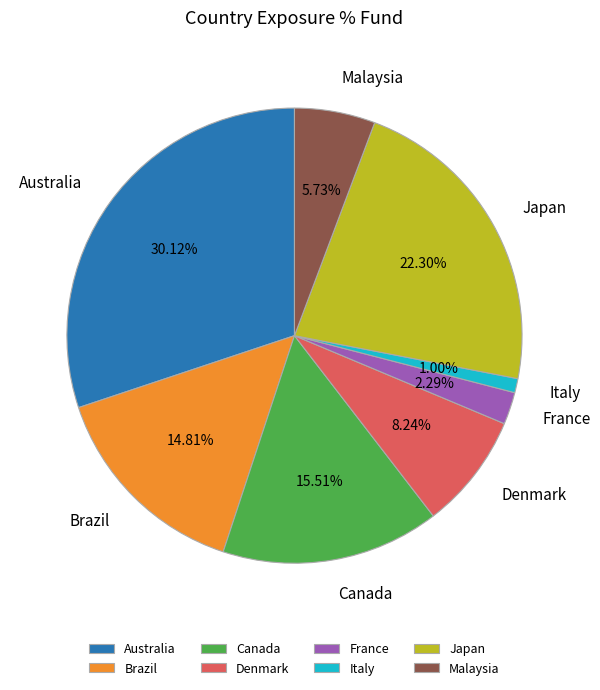

Rank the categories by value from highest to lowest.

Australia, Japan, Canada, Brazil, Denmark, Malaysia, France, Italy